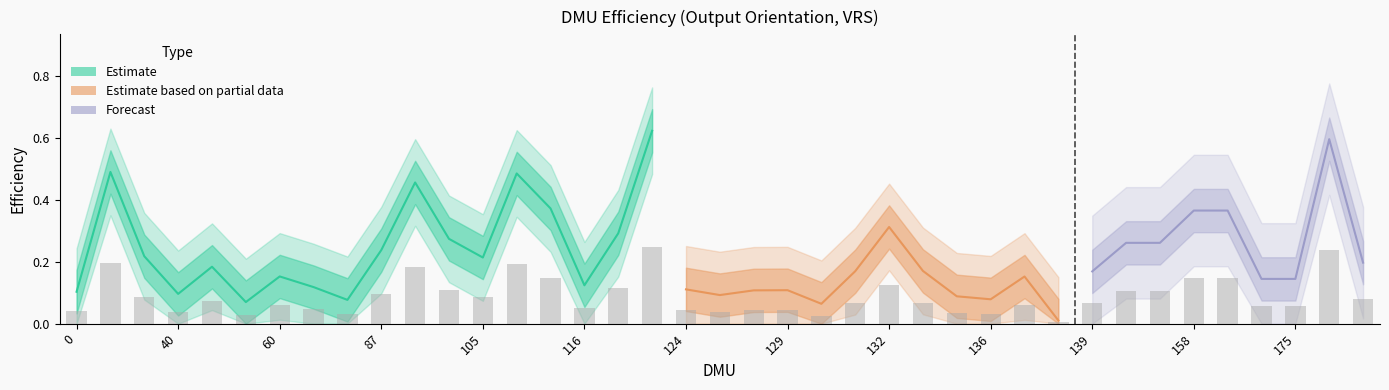

Reading left to right, extract all data points from this chart.

0.0	0.2	0.1	0.0	0.1	0.0	0.1	0.0	0.0	0.1	0.2	0.1	0.1	0.2	0.1	0.0	0.1	0.2	0.0	0.0	0.0	0.0	0.0	0.1	0.1	0.1	0.0	0.0	0.1	0.0	0.1	0.1	0.1	0.1	0.1	0.1	0.1	0.2	0.1